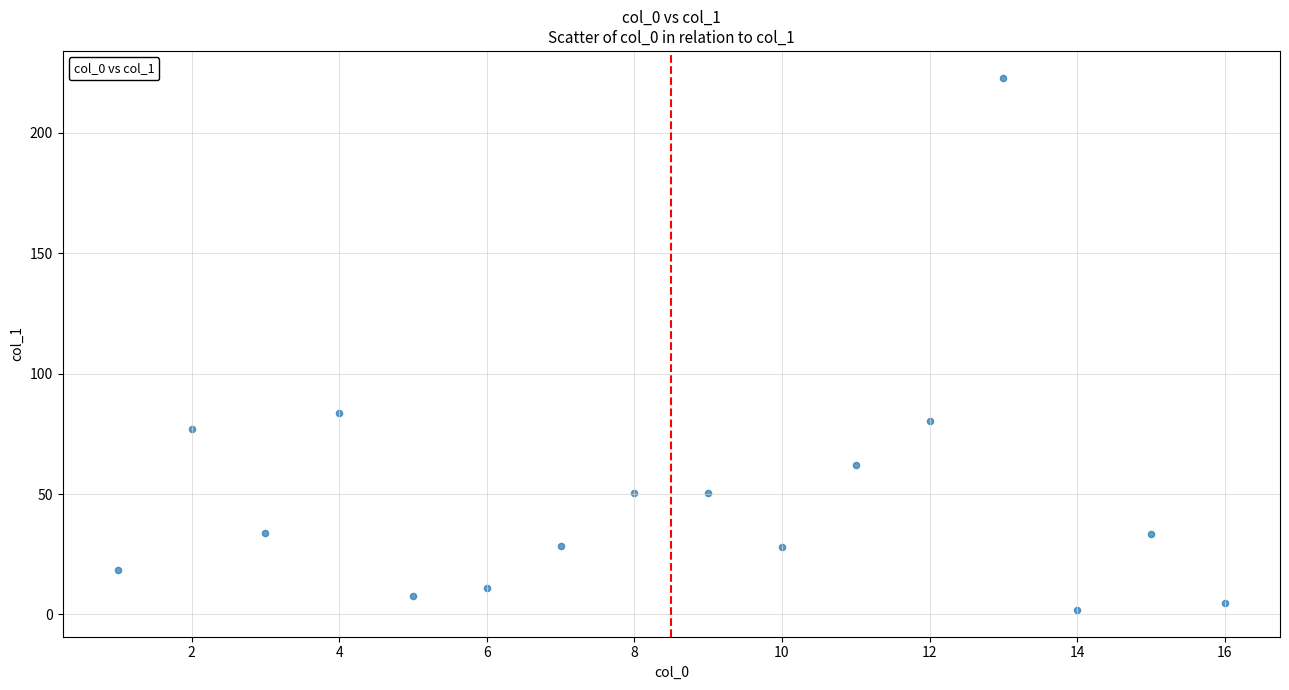

What is the range of X values (max minus min)?

15.0